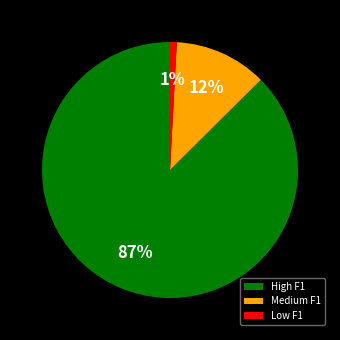

To the nearest percent, what is the combined percentage of High F1 and Medium F1?

99%